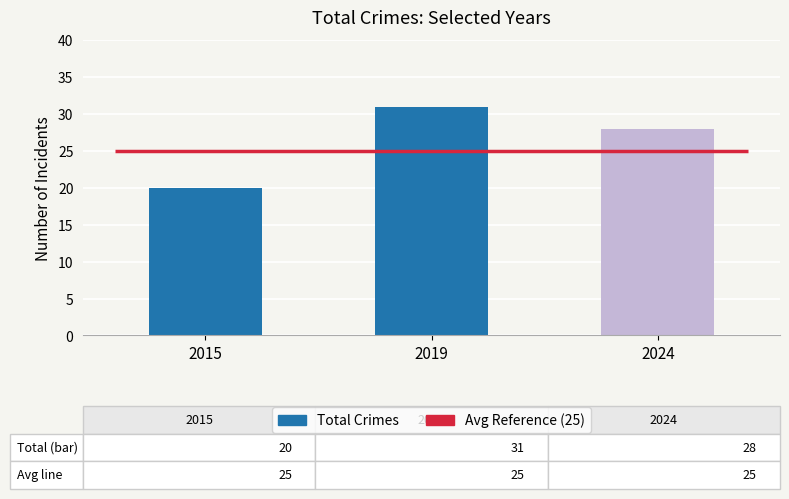

How many values exceed 28?

1